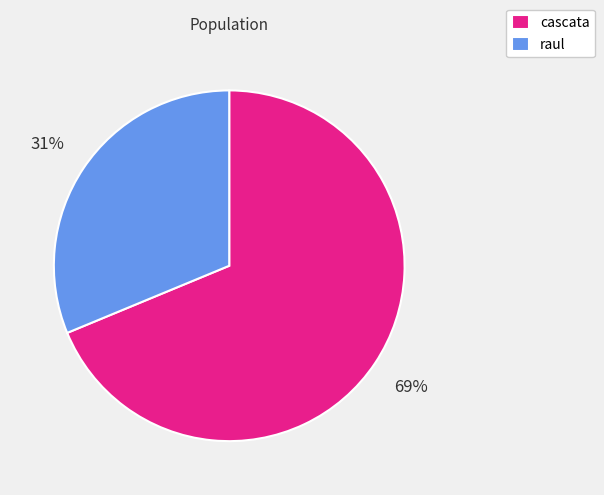

To the nearest percent, what is the combined percentage of raul and cascata?

100%